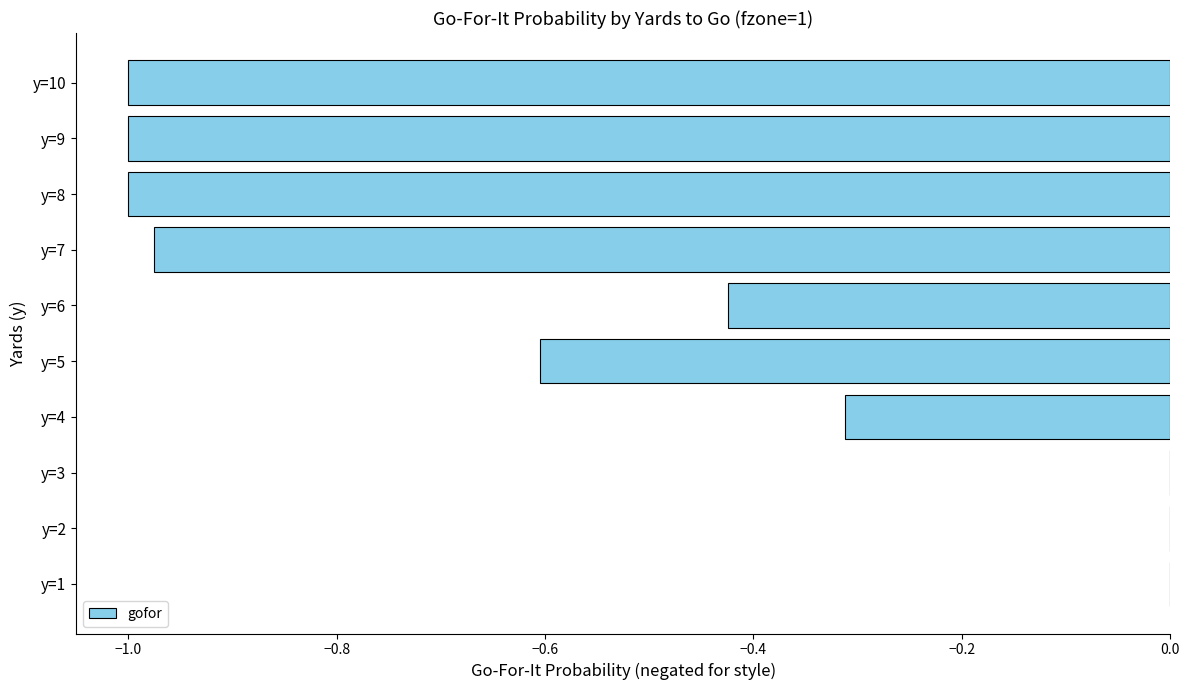

How many series are shown in this chart?

1